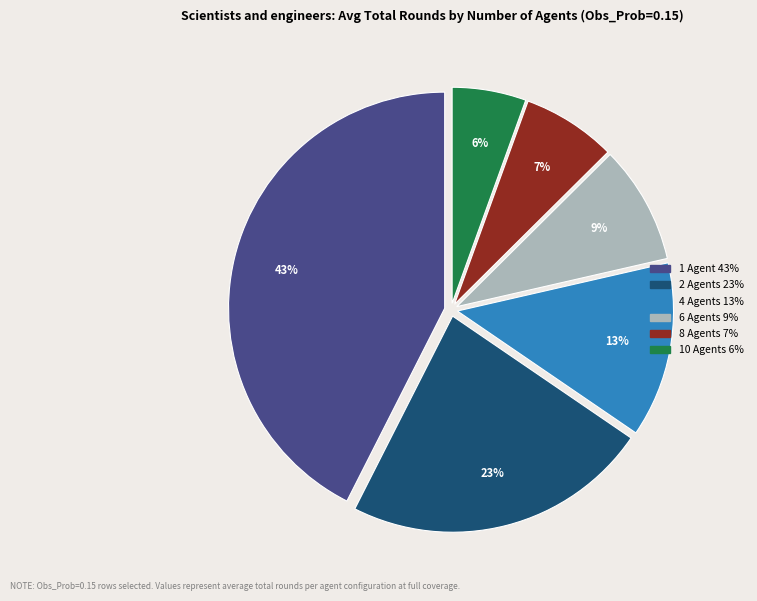

Is there a majority slice in this chart?

No